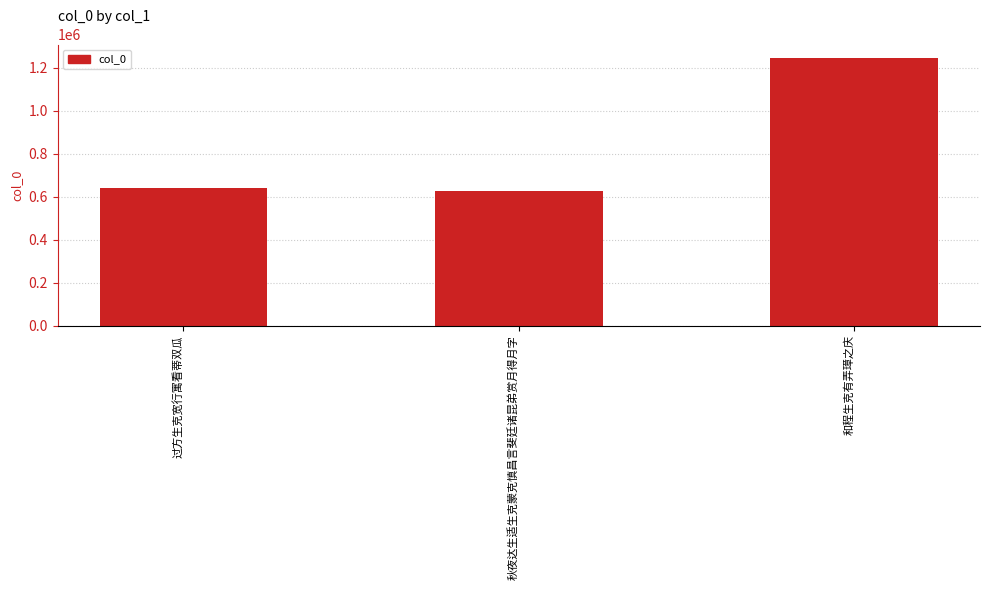

Reading right to left, what are all the values shown in this chart?

和程生克有弄璋之庆=1246918	秋夜达生适生克蒙克慎昌言斐廷诸昆弟赏月得月字=626183	过方生克宽行寓看蒂双瓜=638716